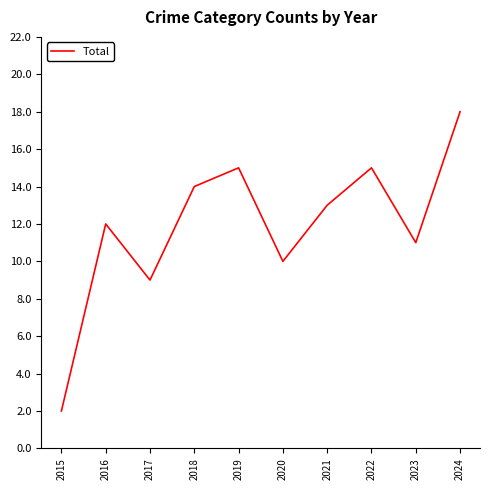

What is the difference between the maximum and minimum values?

16